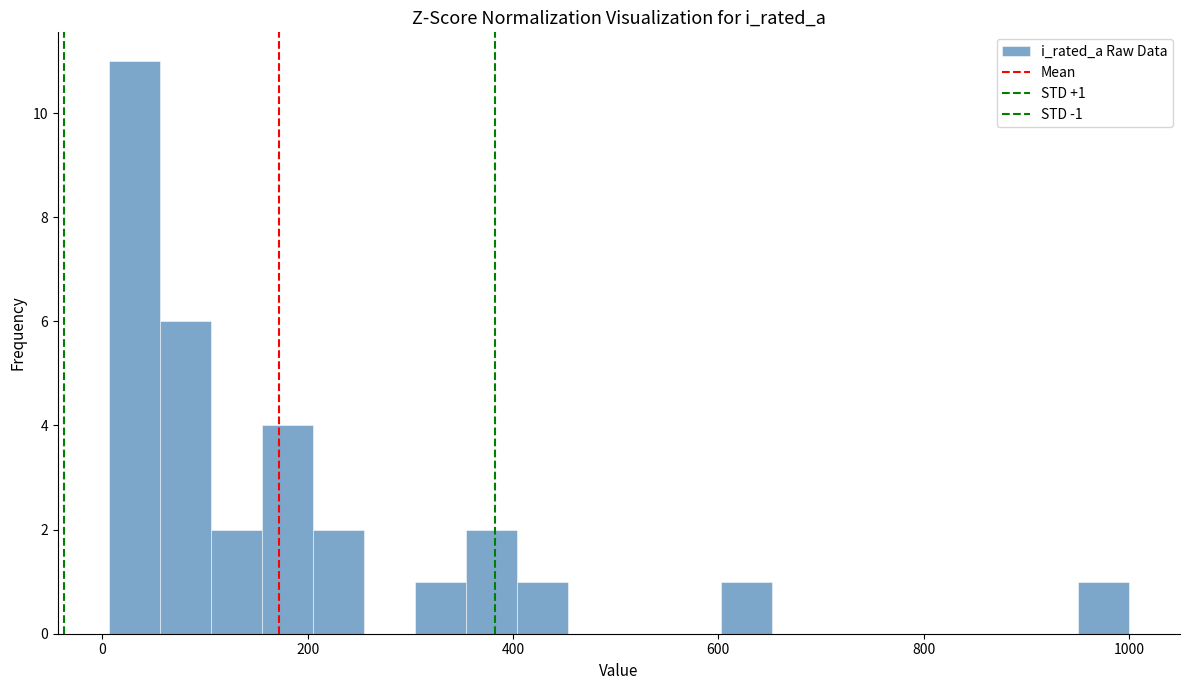

Around what value on the x-axis is the tallest bar? Give the approximate position of its centre, as read against the axis.

40